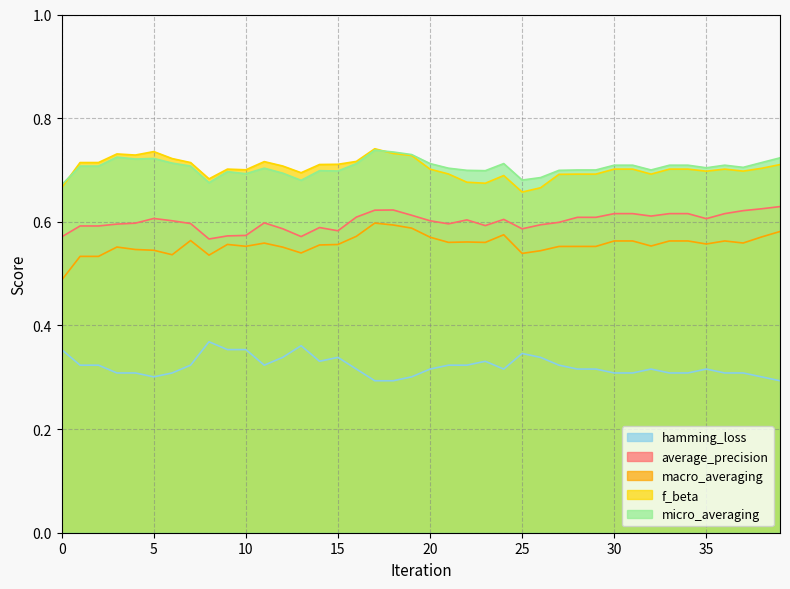

What are all the series names shown in the legend?

hamming_loss, average_precision, macro_averaging, f_beta, micro_averaging